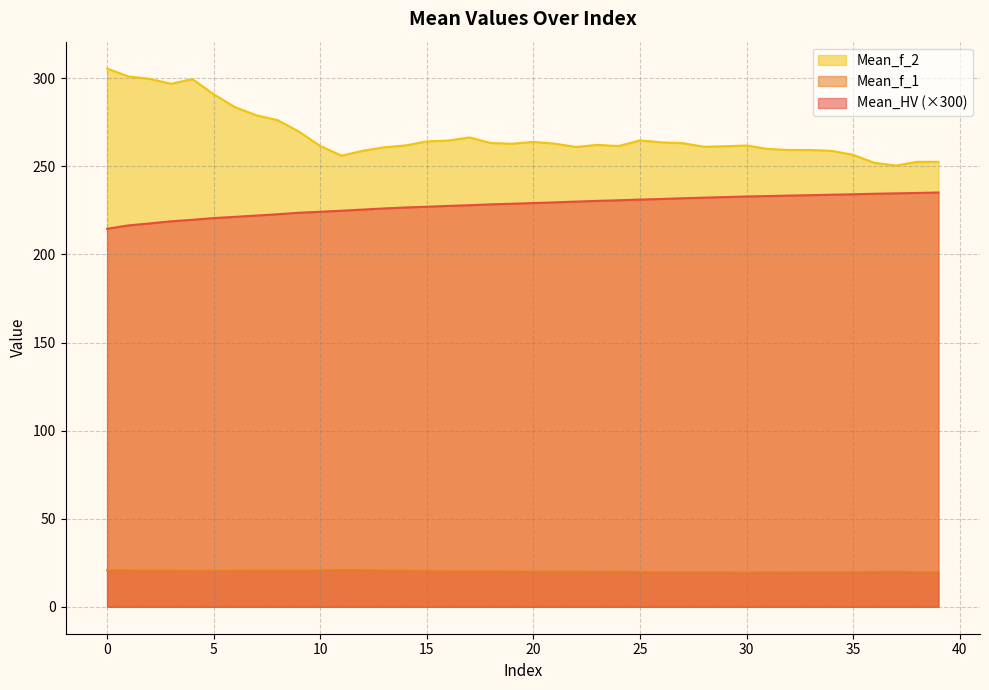

What is the value of the Mean_HV point at the 40th from the left?

235.2